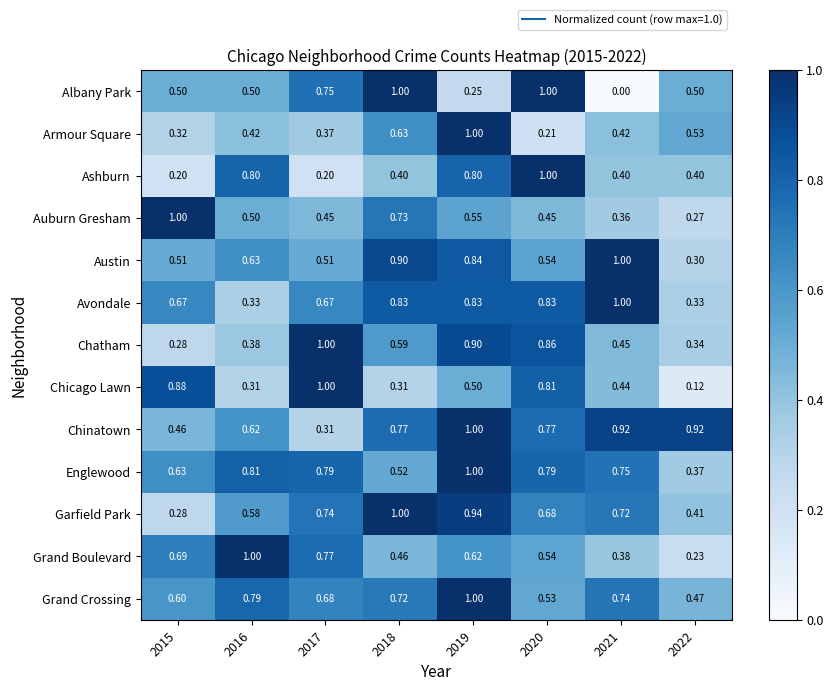

Between 2016 and 2017, which series saw the biggest shift?

Chicago Lawn